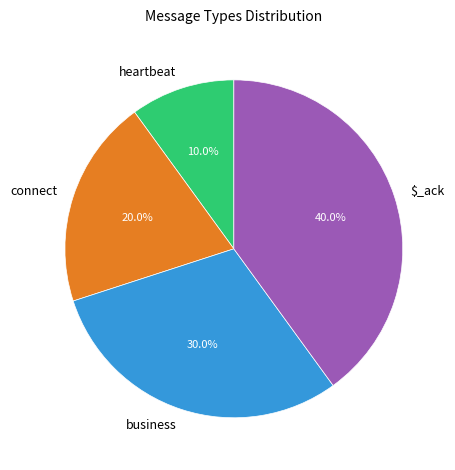

Is there any slice that represents more than half of the pie?

No